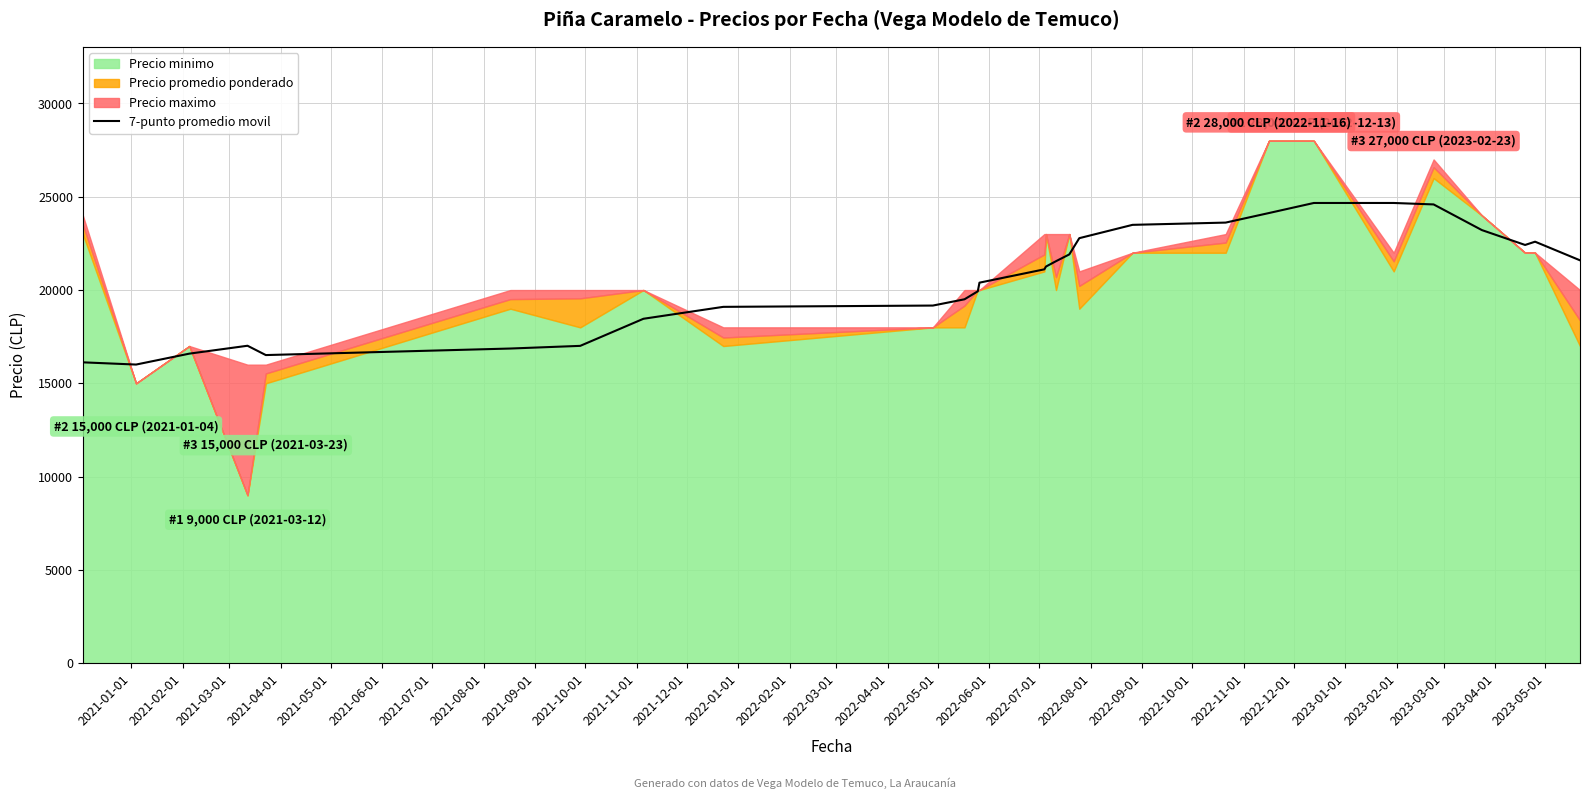

What is the highest value of the 7-punto promedio movil series?

24667.1